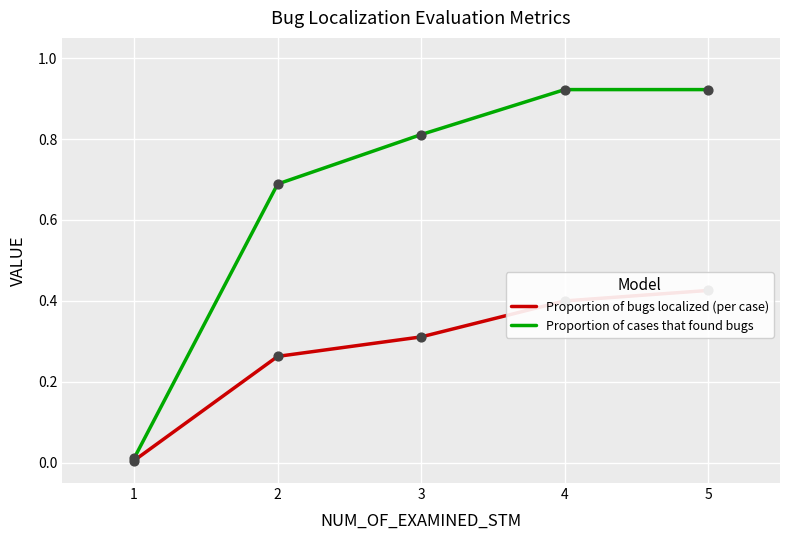

What are all the series names shown in the legend?

Proportion of bugs localized (per case), Proportion of cases that found bugs